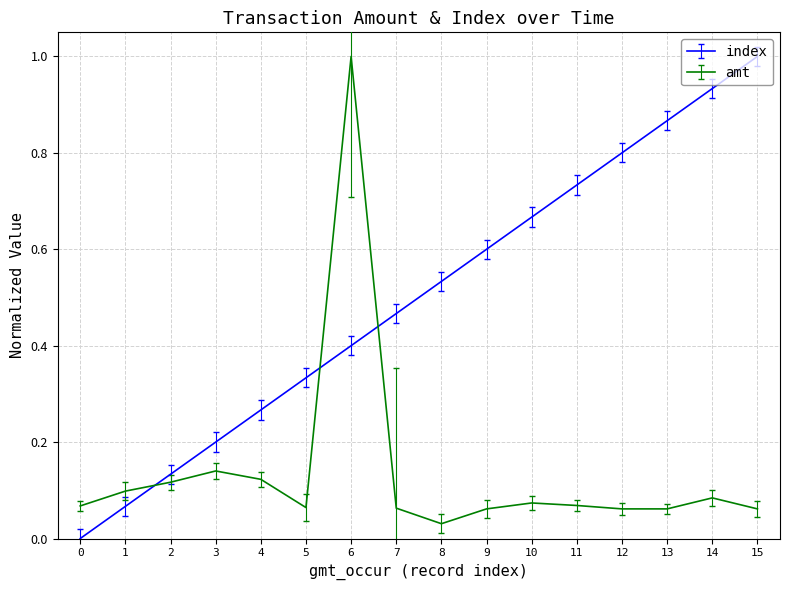

At which category does amt reach its first local valley?

5